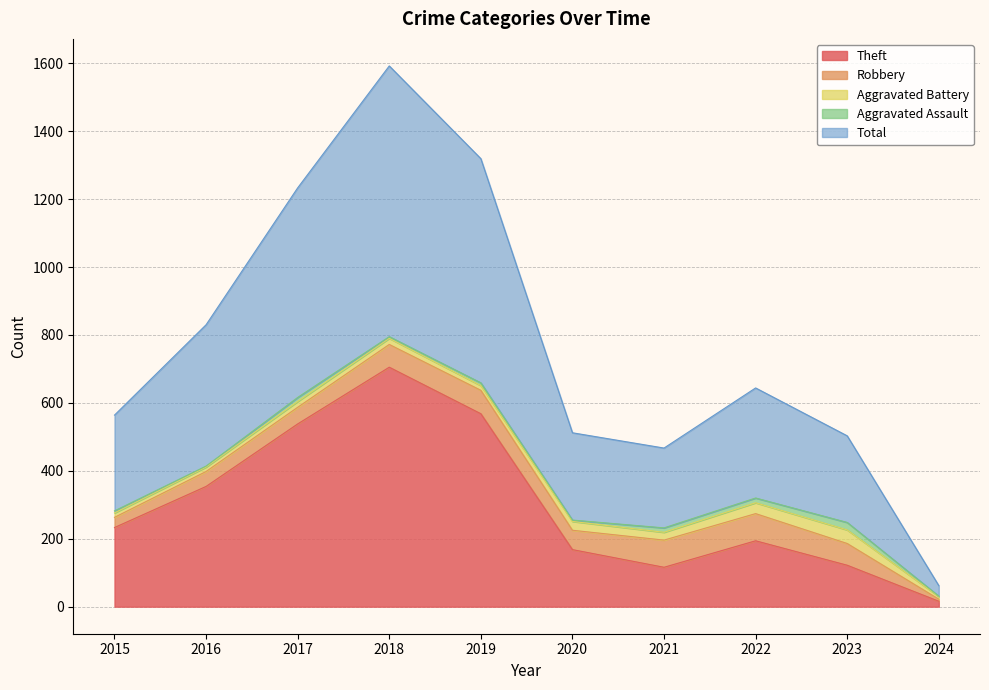

What value does the Robbery series have at 2022?

80